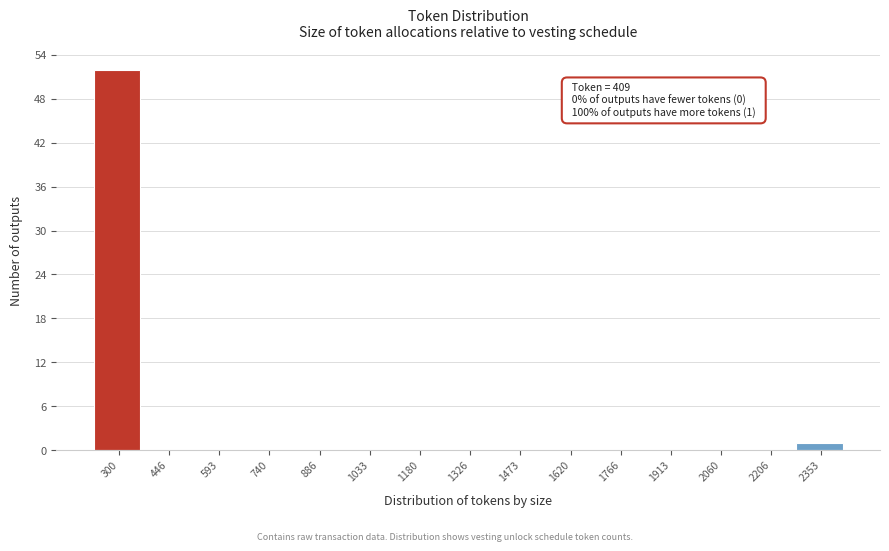

Reading left to right, transcribe all the data shown in this chart.

300=52	446=0	593=0	740=0	886=0	1033=0	1180=0	1326=0	1473=0	1620=0	1766=0	1913=0	2060=0	2206=0	2353=1